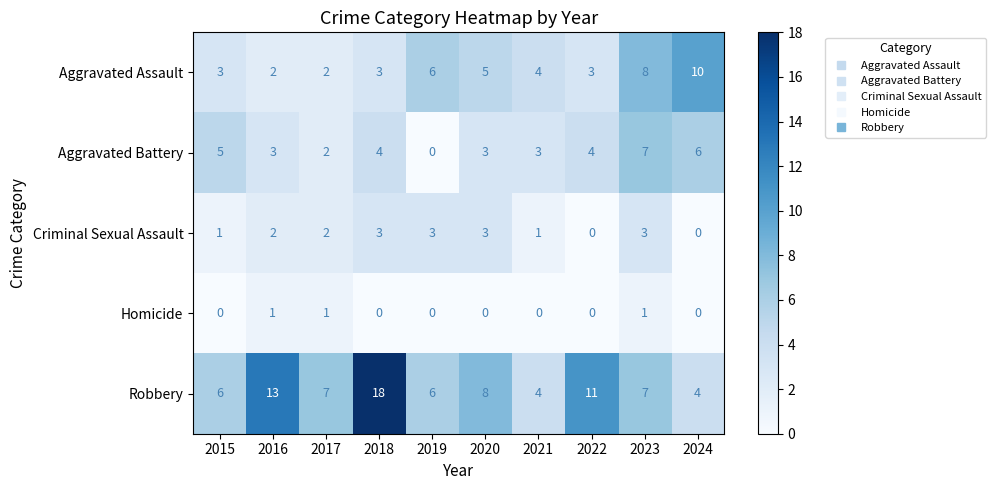

At which label is Aggravated Assault closest to 6?

2019